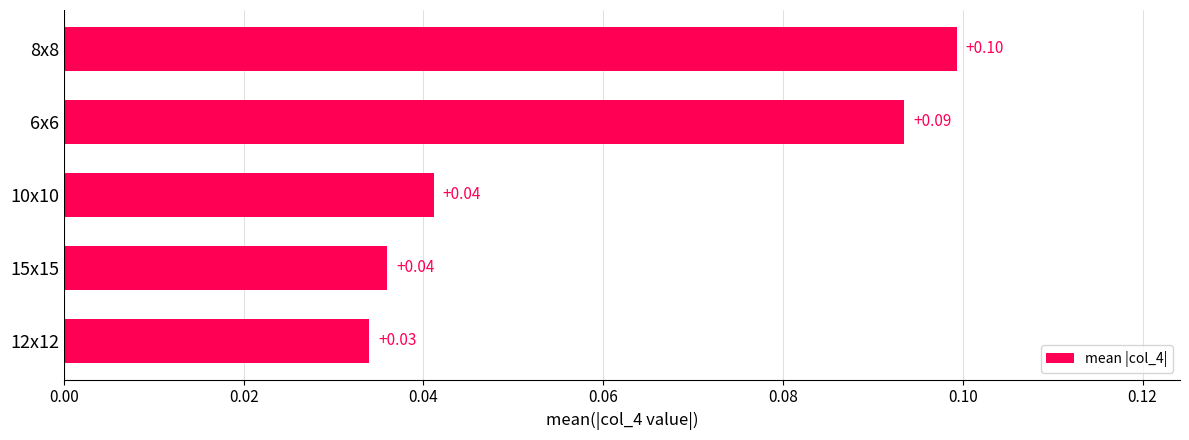

What is the sum of all values?

0.3